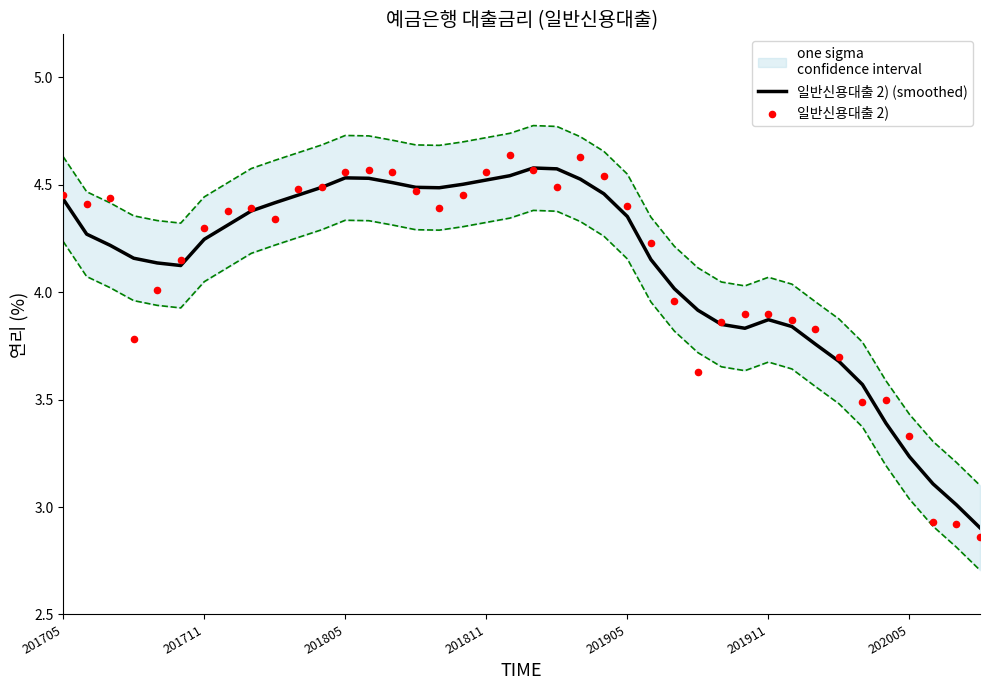

At how many categories does at least one series exceed 3?

39